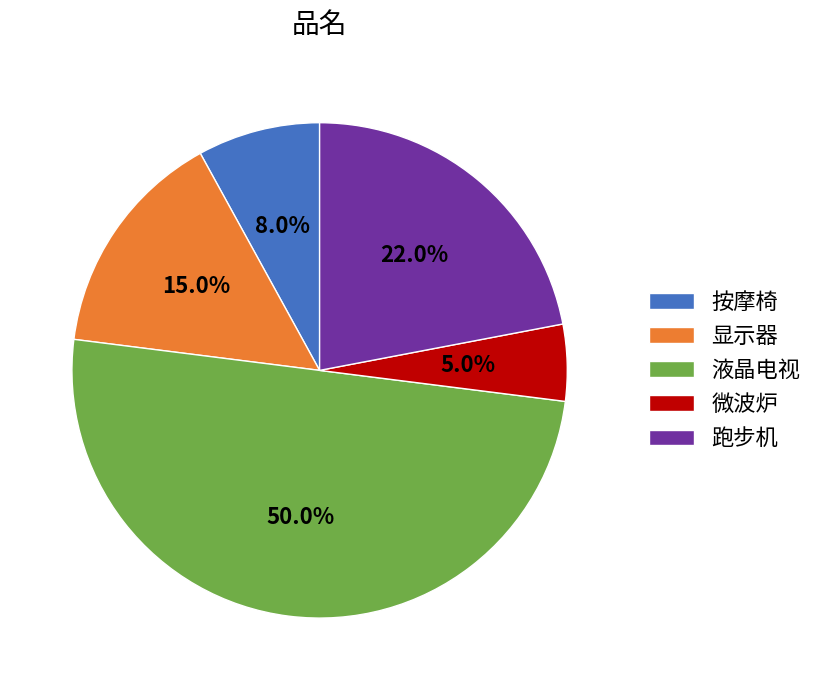

How many slices are in this pie chart?

5